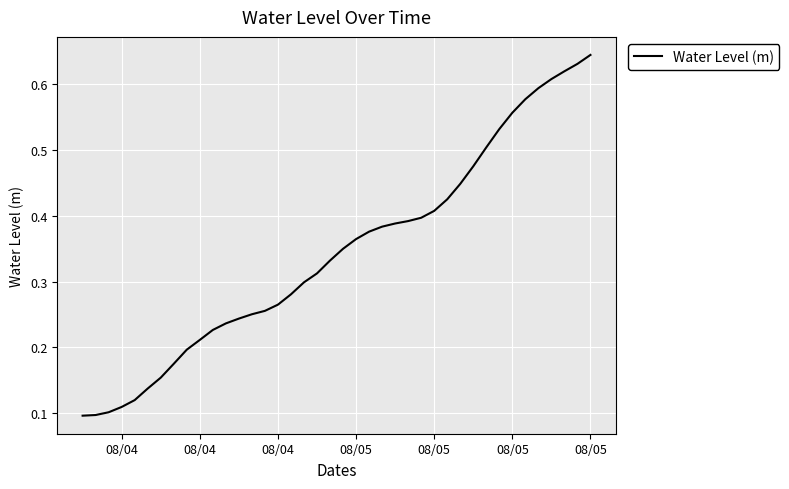

At which category does the chart reach its peak across all series?

39